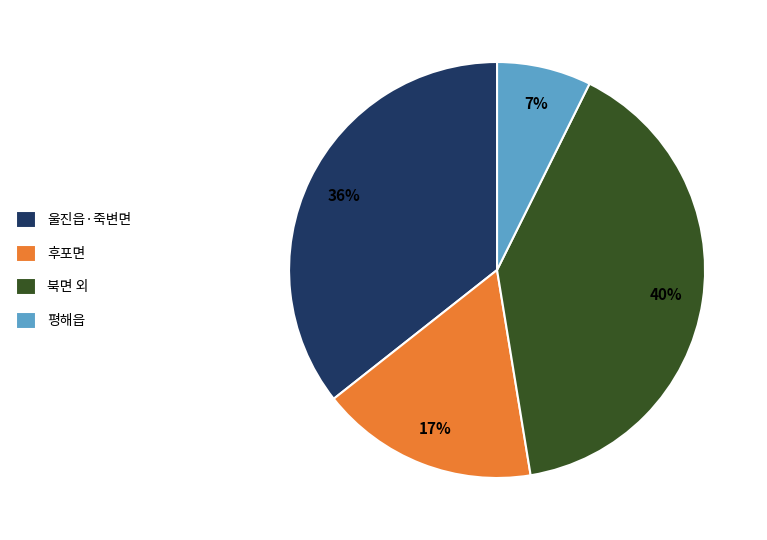

True or false: 후포면 accounts for 17% of the total.

True